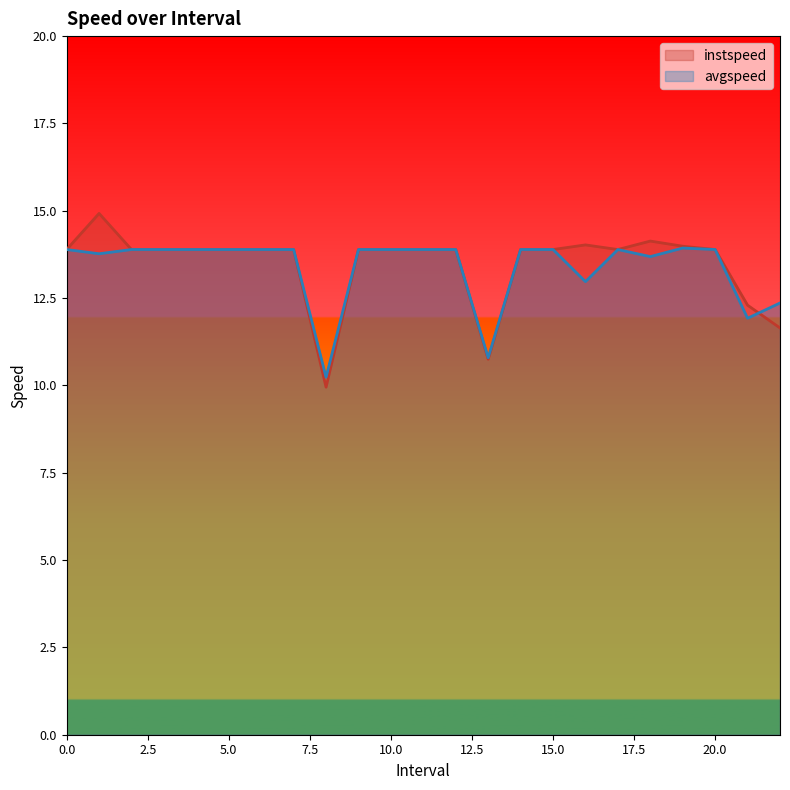

Is it true that instspeed equals 4.9 at 11?

False